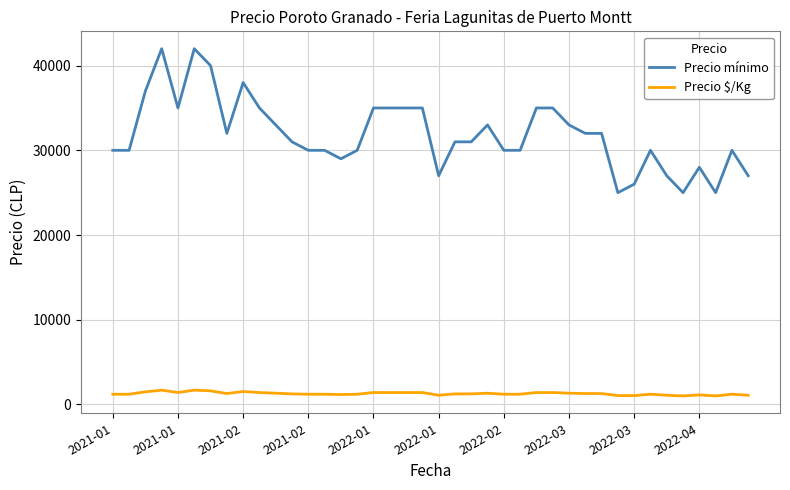

Rank the series by their maximum value, from highest to lowest.

Precio mínimo, Precio $/Kg